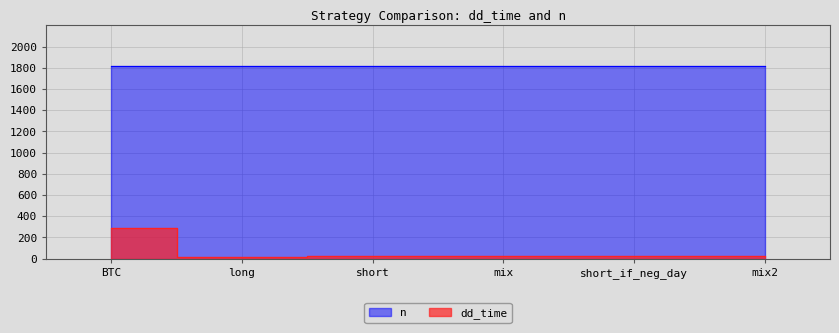

What value does the data have at BTC, to the nearest 5?

285